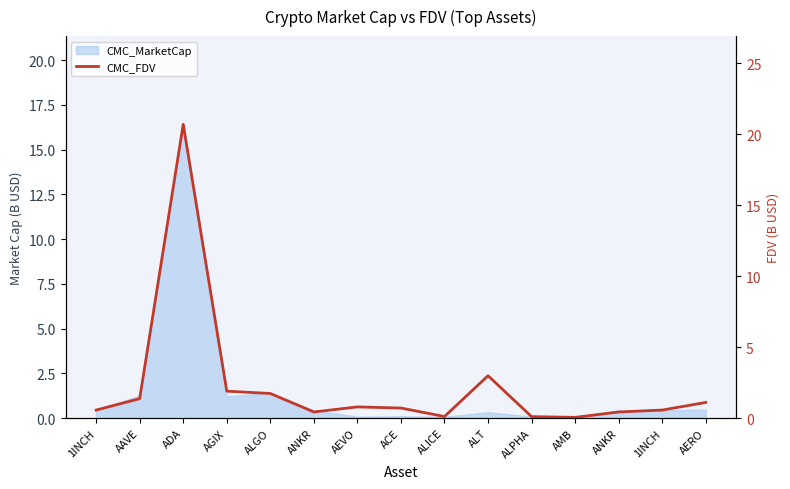

The chart shows a value of 0.1 at AMB. True or false?

False